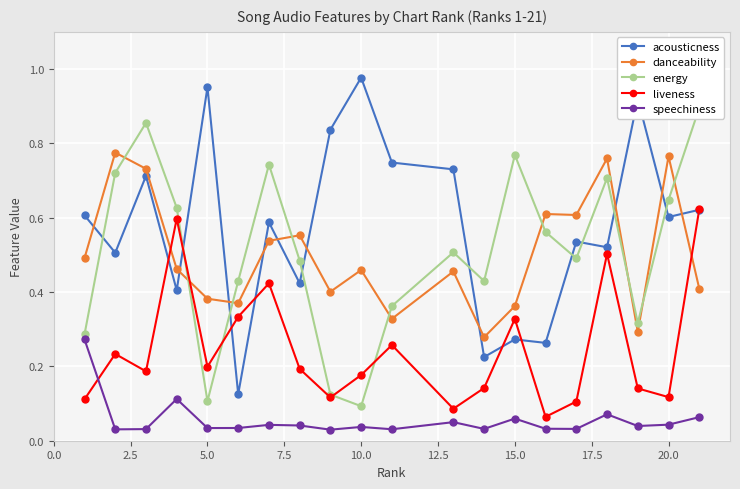

True or false: liveness has more than 1 points higher than both neighbors.

True